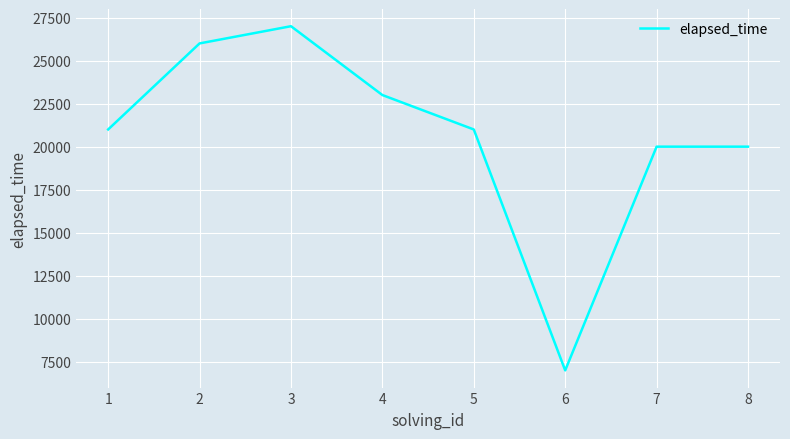

Which label corresponds to the smallest value in the chart?

6